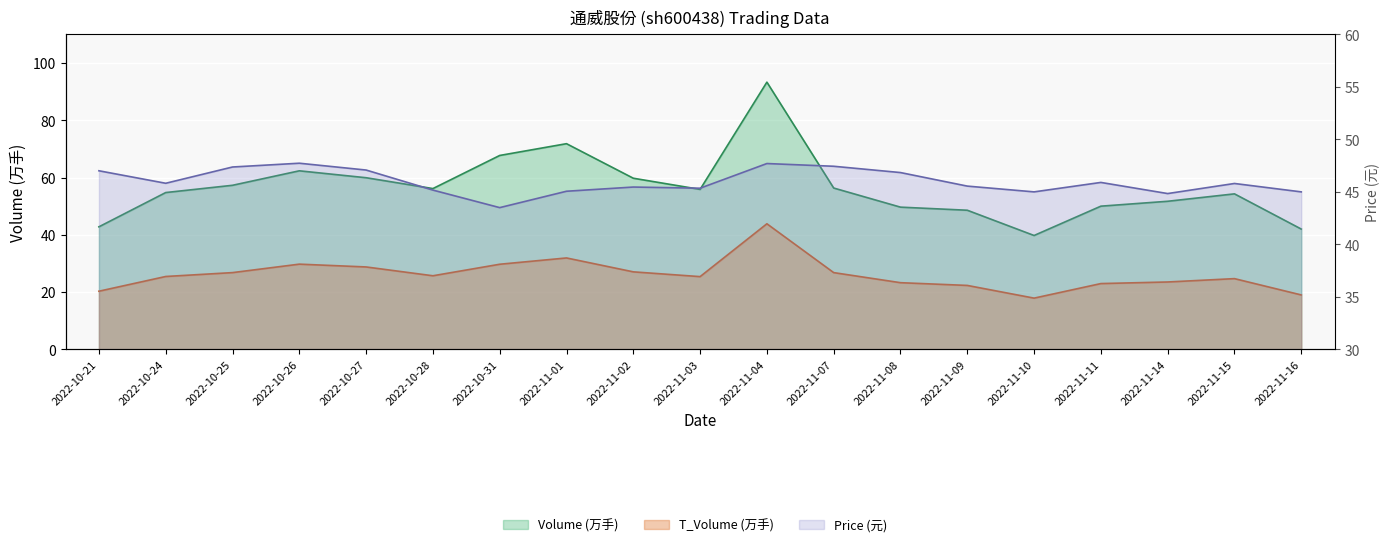

At which category does price reach its first local valley?

2022-10-24